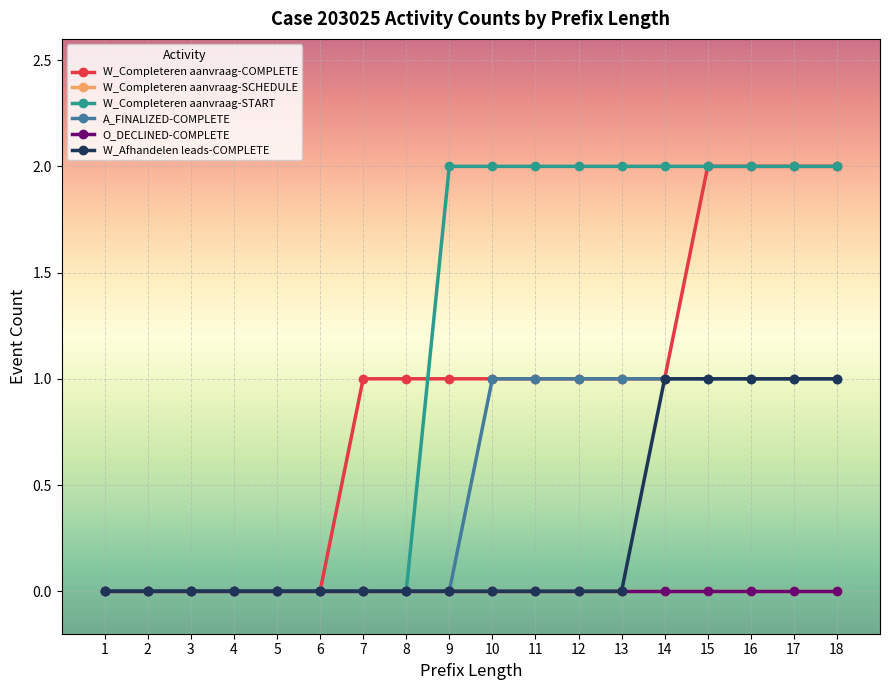

True or false: O_DECLINED-COMPLETE and A_FINALIZED-COMPLETE intersect in this chart.

False